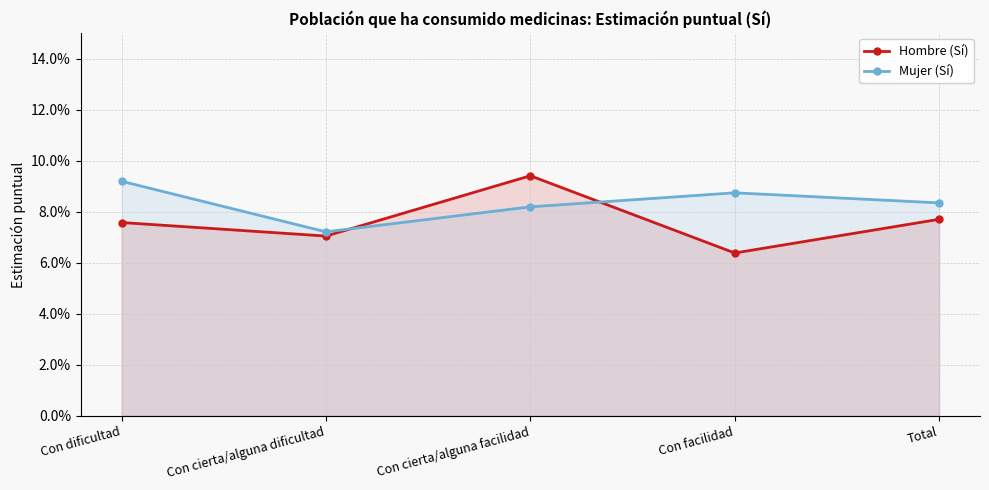

What is the label of the 4th point from the left?

Con facilidad